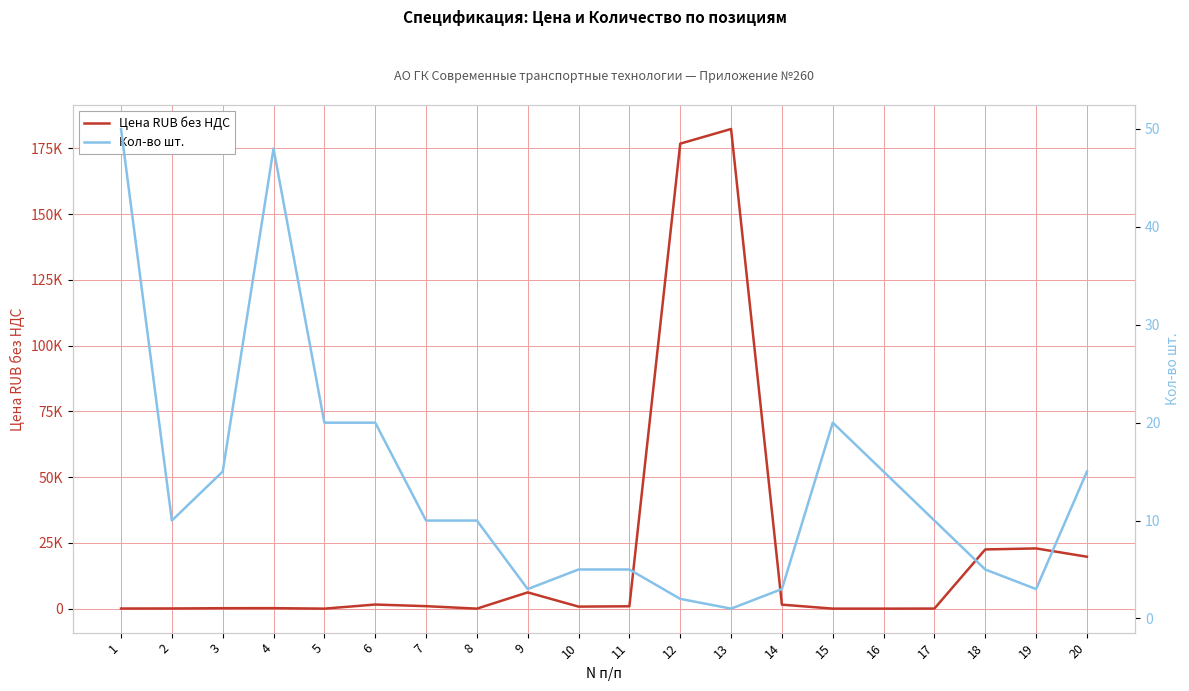

What is the minimum value for Кол-во шт.?

1.0